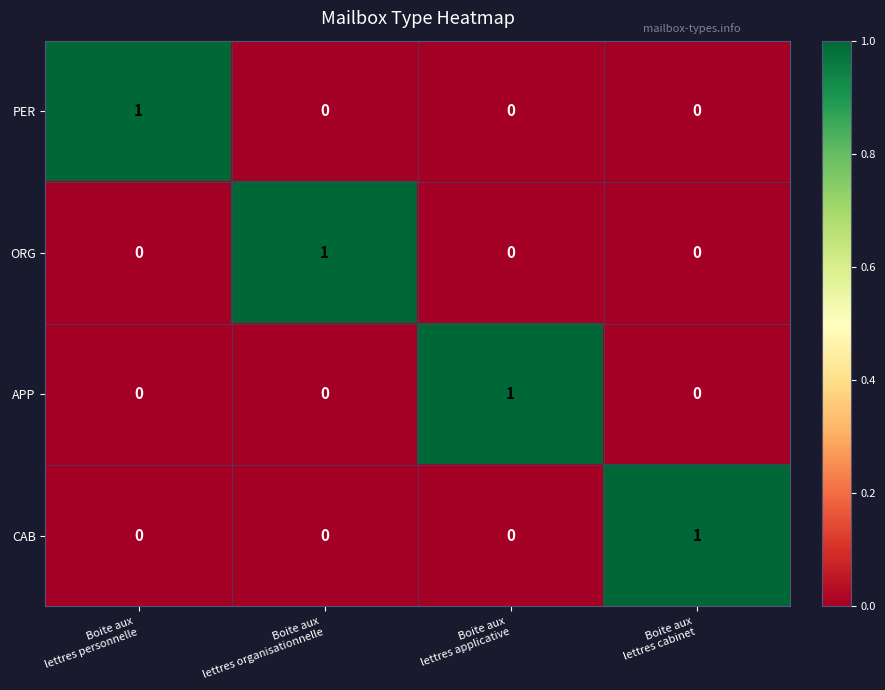

At how many categories does at least one series exceed 0?

4